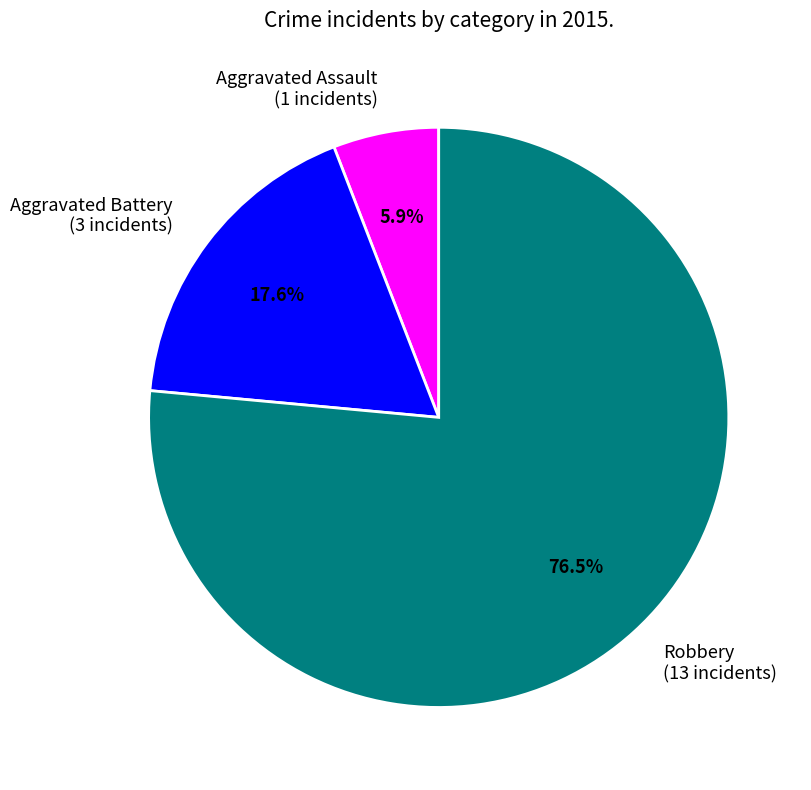

Does Robbery account for over 50% of the chart?

Yes